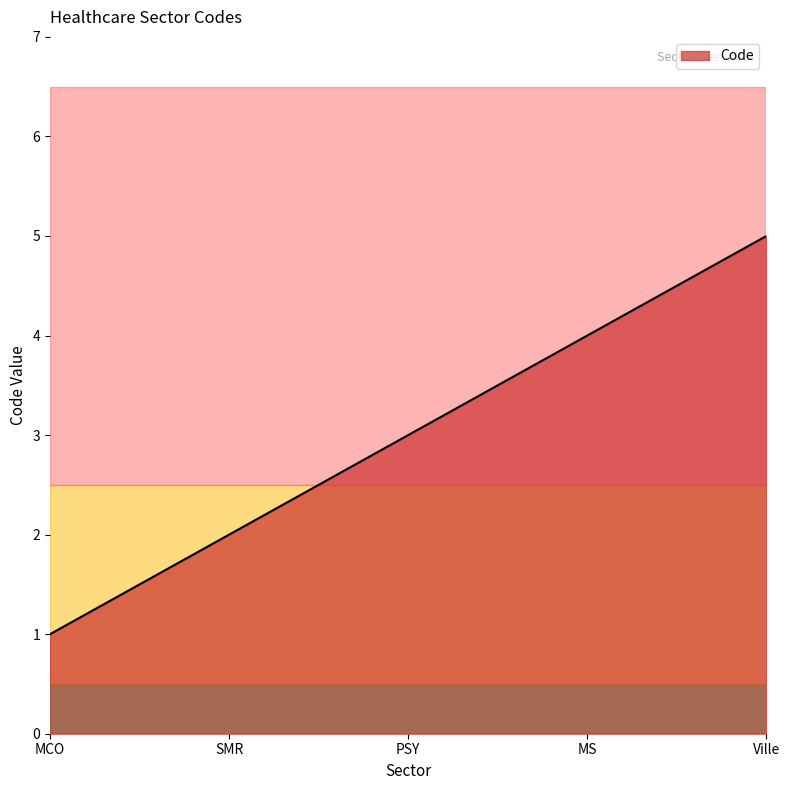

What is the average value?

3